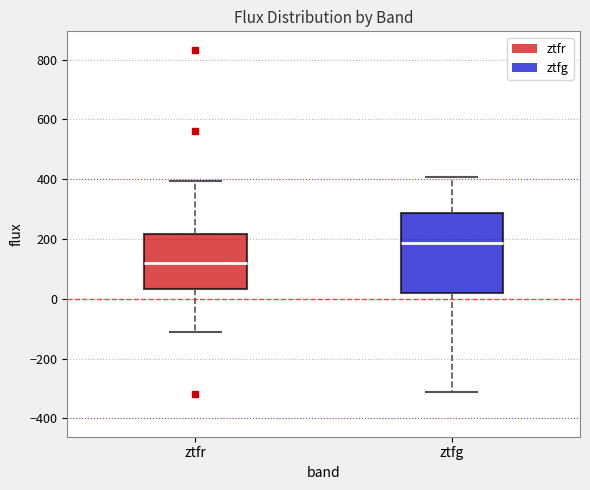

Where is the upper edge of the box for ztfr on the y-axis? The values are not printed on the chart, so give them approximately, as read against the axis.

220